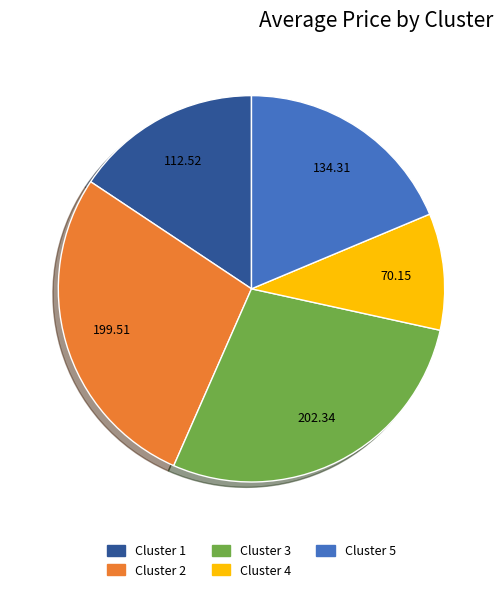

Is it true that Cluster 3 is 19% of the pie?

False